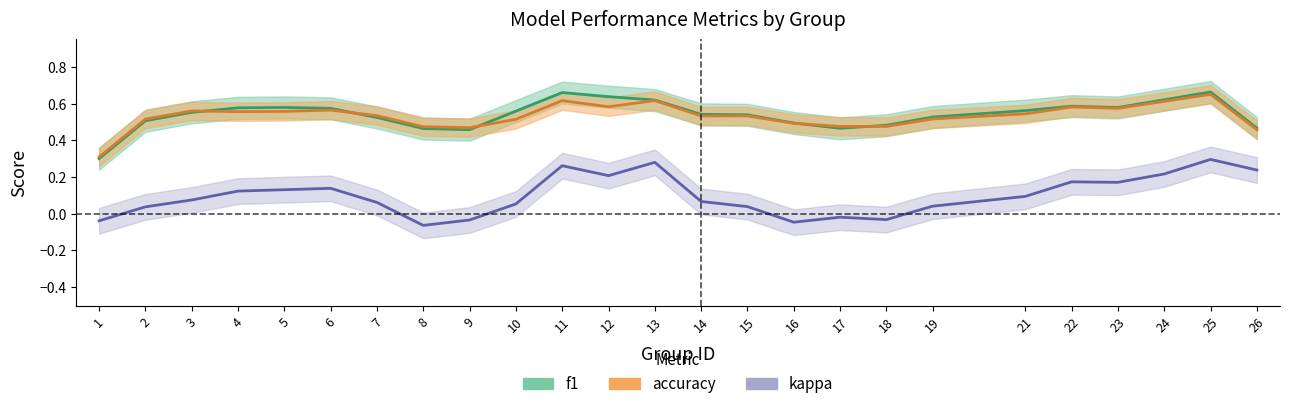

Which series has the largest range (max minus min)?

kappa